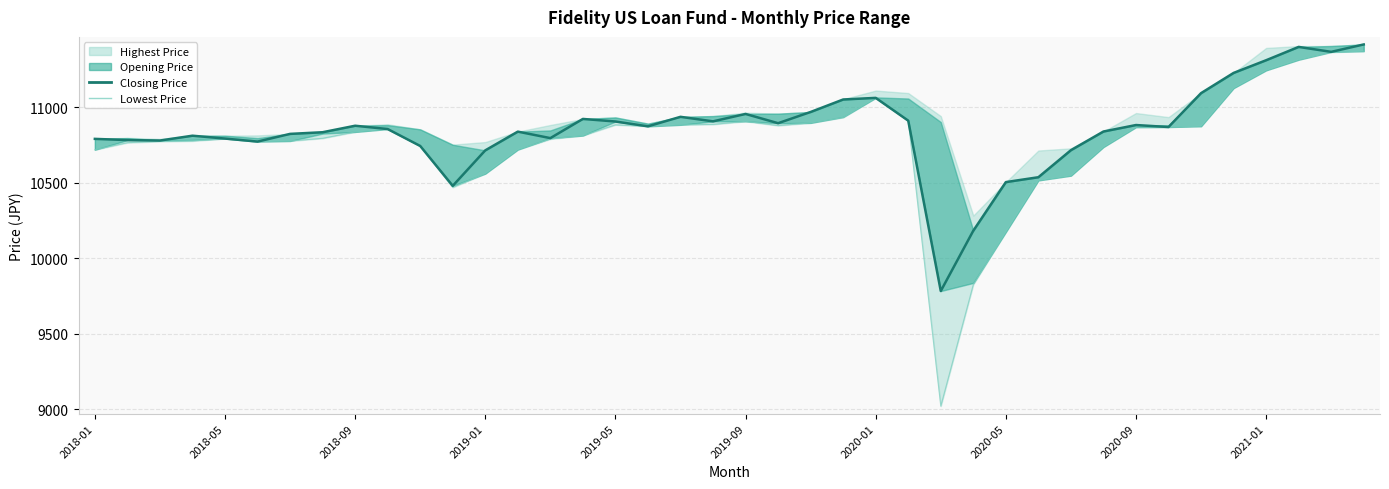

Is it true that Closing Price equals 10910.5 at 25?

True